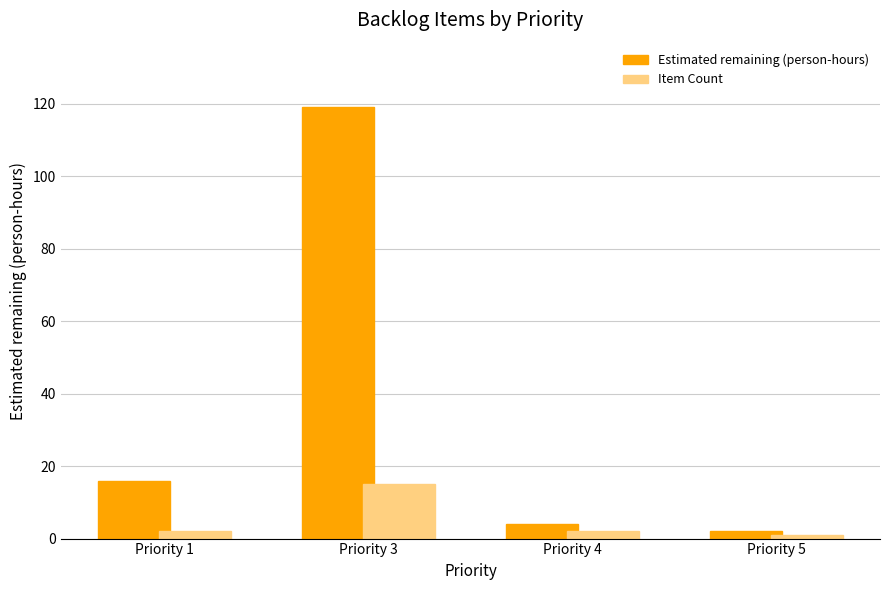

What is the difference between the Estimated remaining (person-hours) values at Priority 5 and Priority 3?

117